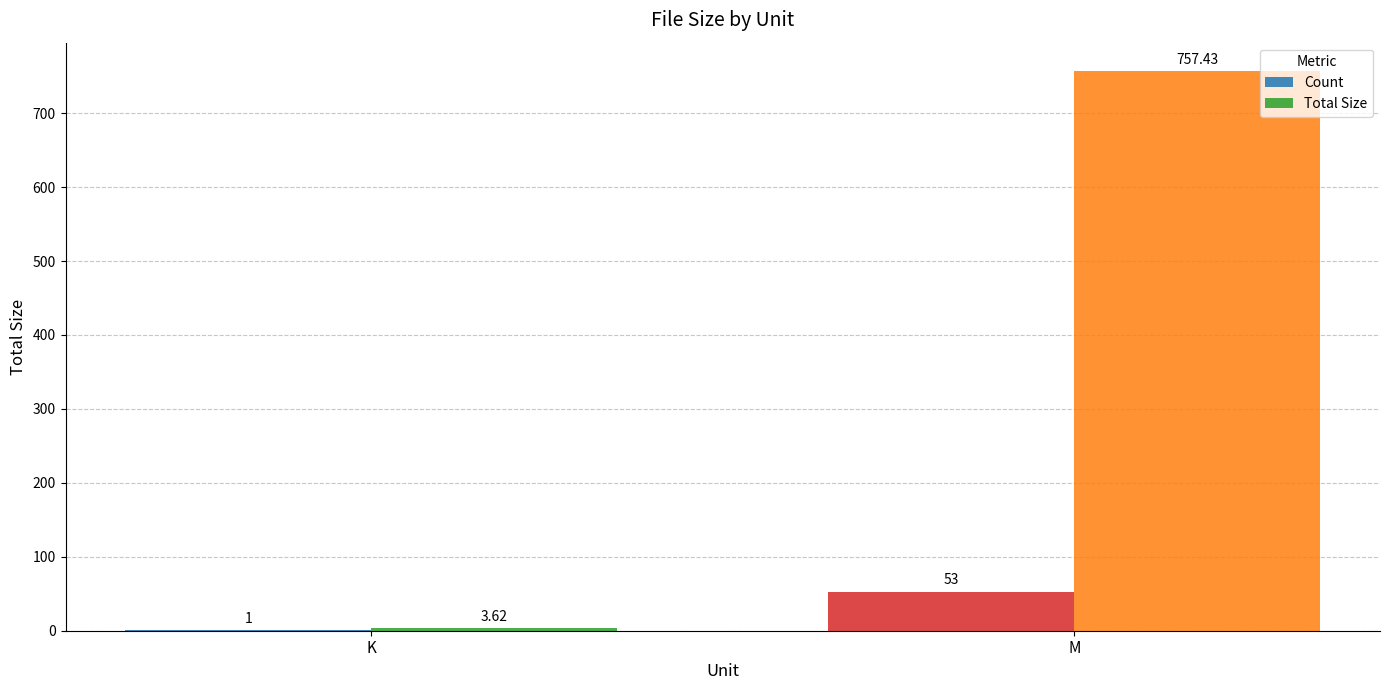

At which category is the sum across all series the highest?

M